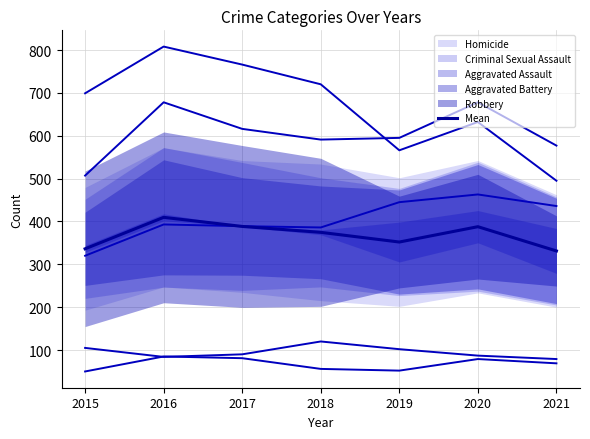

List the labels in order of value, smallest first.

2021, 2015, 2019, 2018, 2020, 2017, 2016